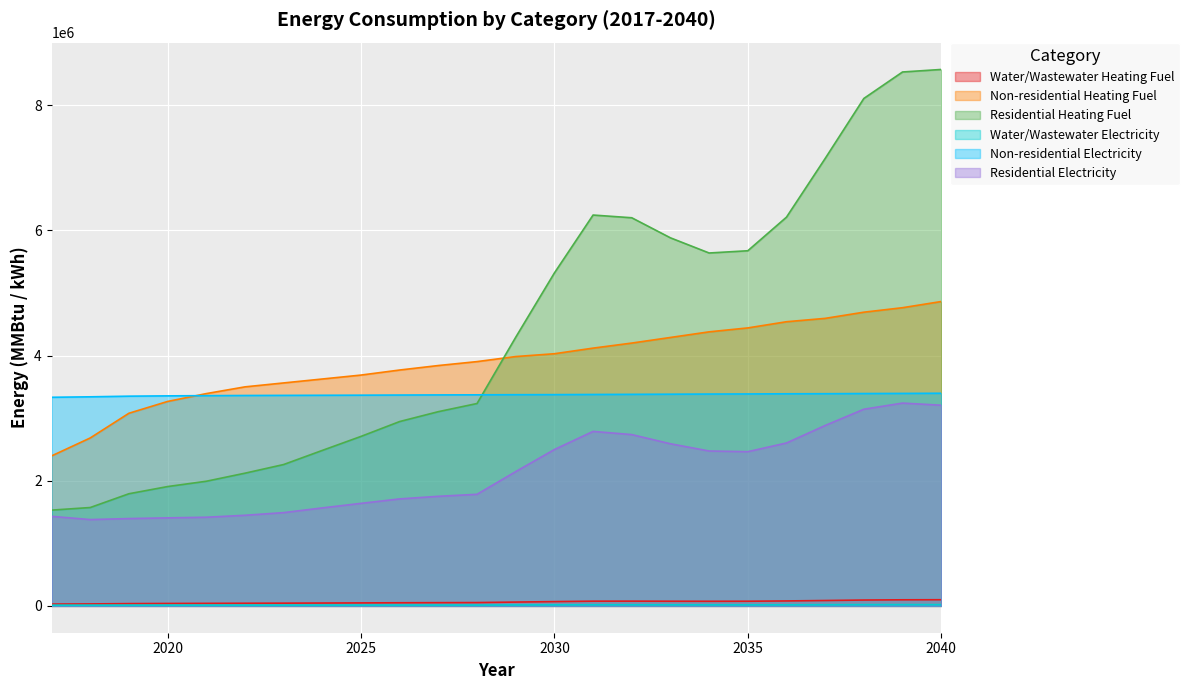

True or false: Residential Electricity and Non-residential Heating Fuel cross at least once.

False